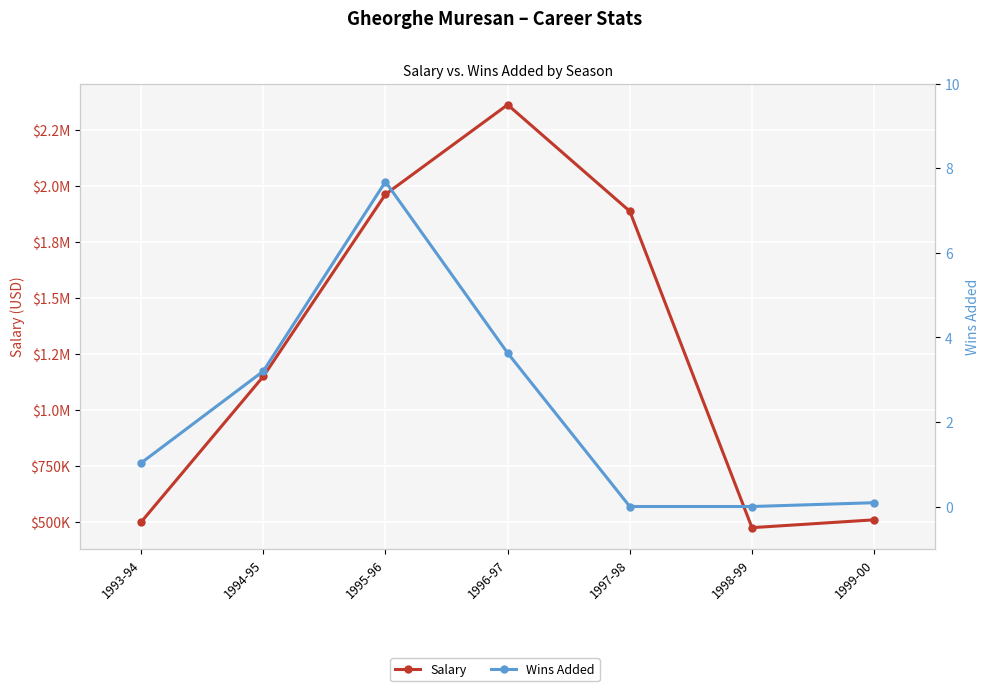

What is the value of the Salary point at the 3rd from the left?

1963000.0